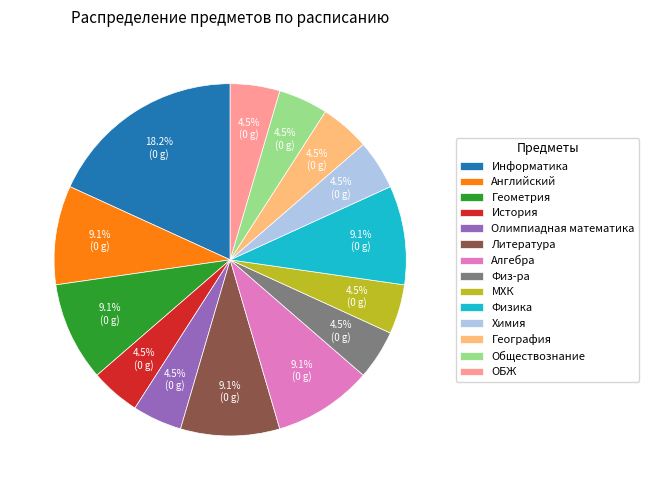

Does Алгебра represent more than half of the total?

No